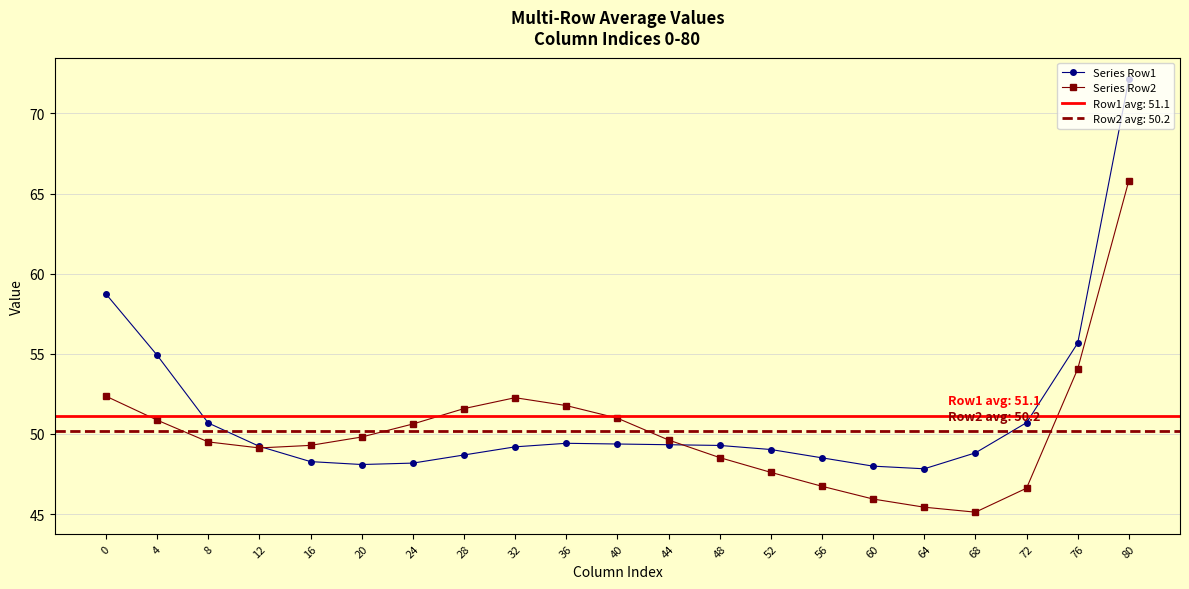

Reading left to right, transcribe all the data shown in this chart.

Series Row1: 58.7	54.9	50.7	49.2	48.3	48.1	48.2	48.7	49.2	49.4	49.4	49.3	49.3	49.0	48.5	48.0	47.8	48.8	50.7	55.7	72.1
Series Row2: 52.4	50.9	49.5	49.1	49.3	49.8	50.6	51.6	52.3	51.8	51.0	49.6	48.5	47.6	46.7	45.9	45.4	45.1	46.6	54.1	65.8